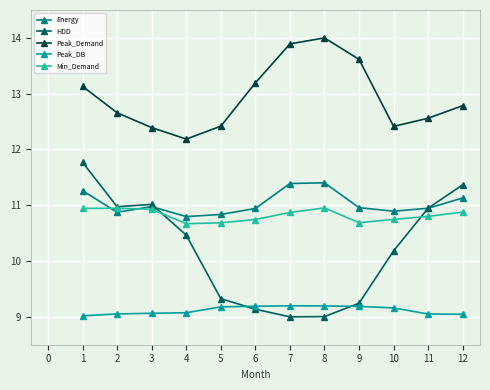

Rank the series by their maximum value, from lowest to highest.

Peak_DB, Min_Demand, Energy, HDD, Peak_Demand